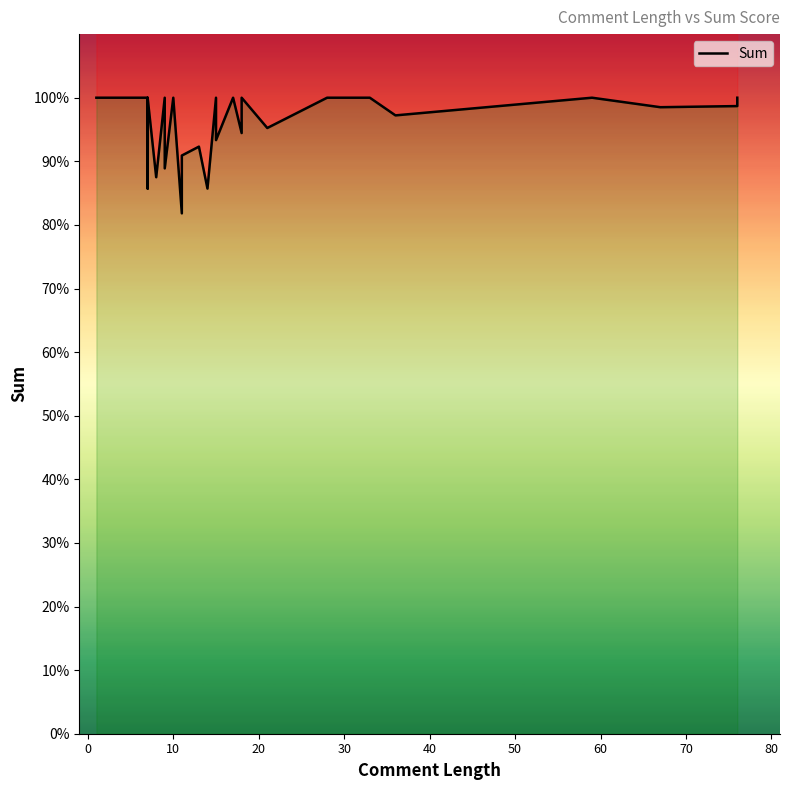

What is the maximum value shown in the chart?

100.0